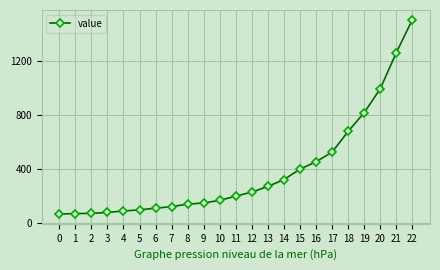

At which category does the chart reach its peak across all series?

22